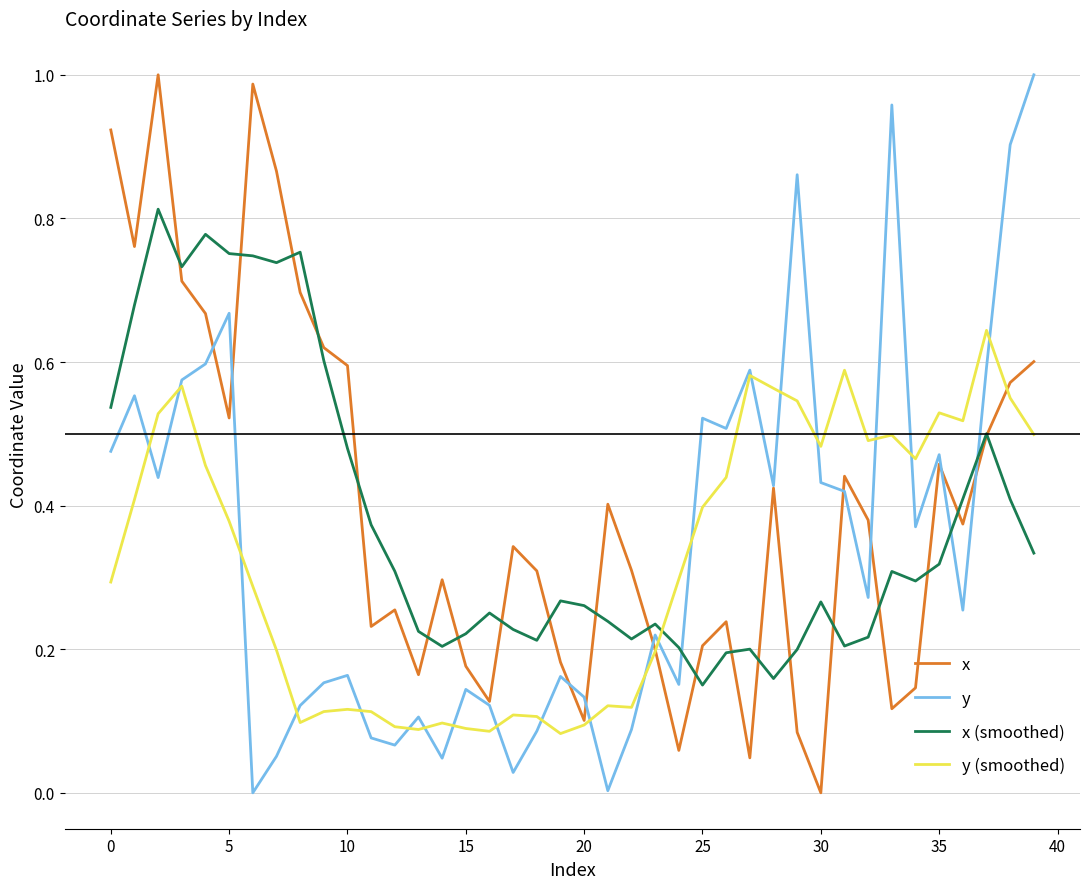

Is this an area chart (filled region under the line)?

No